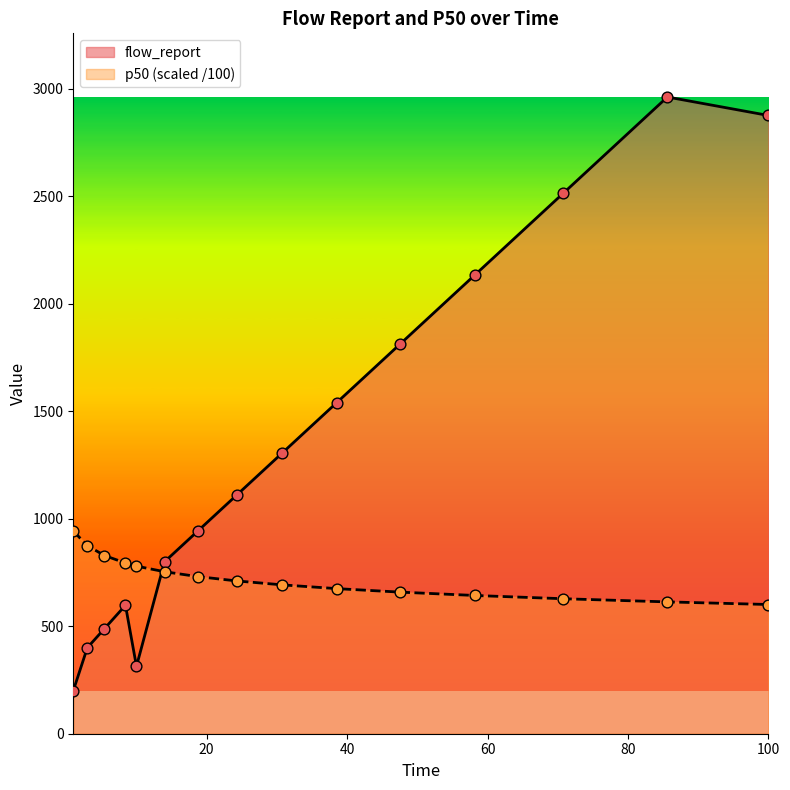

Which series reaches the maximum Y coordinate?

flow_report